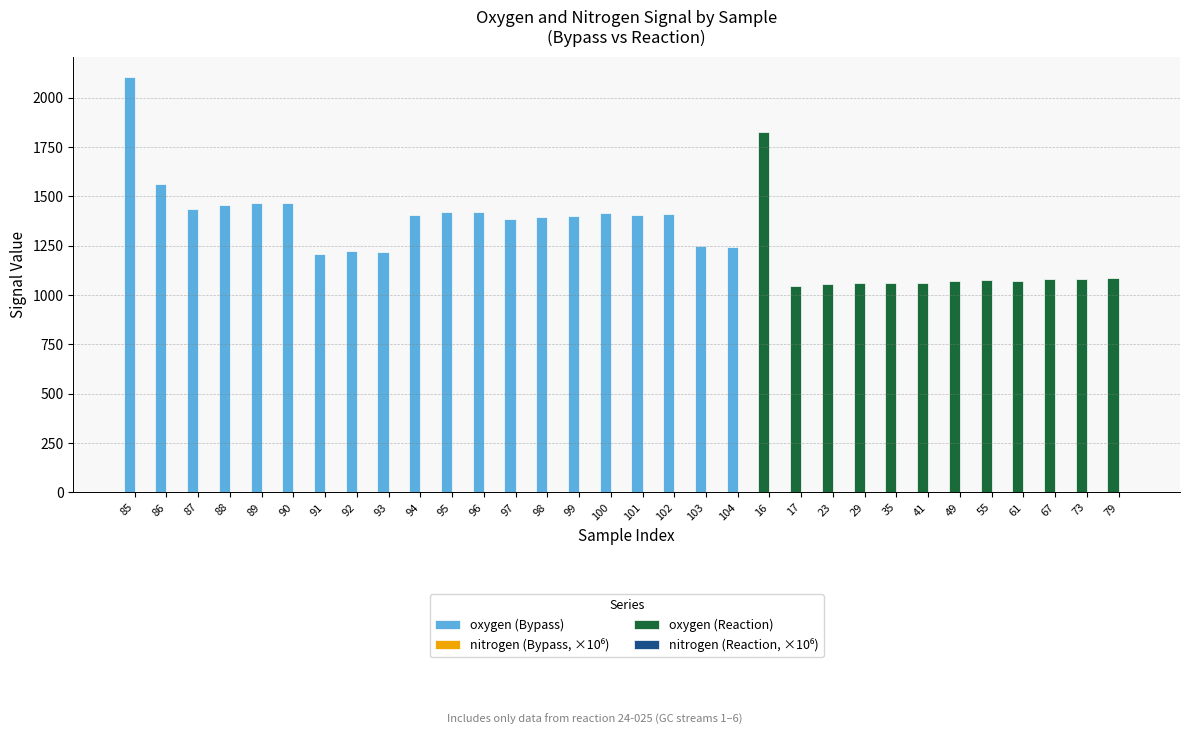

Where is oxygen (Bypass) nearest to the value 1655?

86